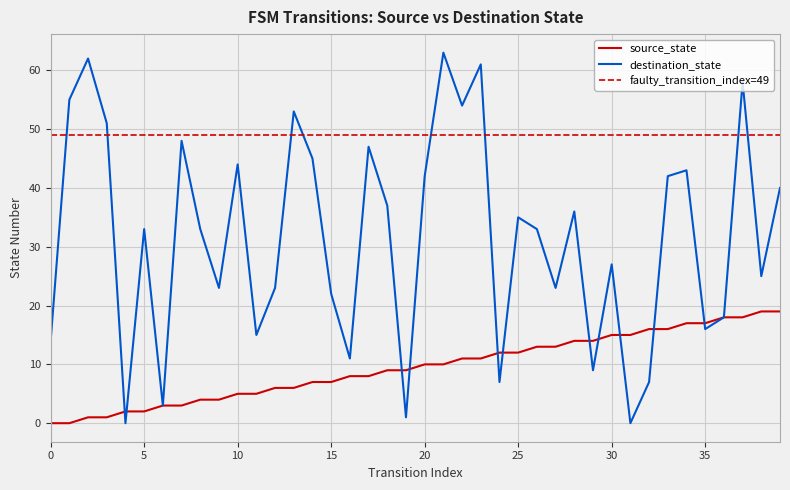

List the series in order of their overall mean, highest first.

destination_state, source_state